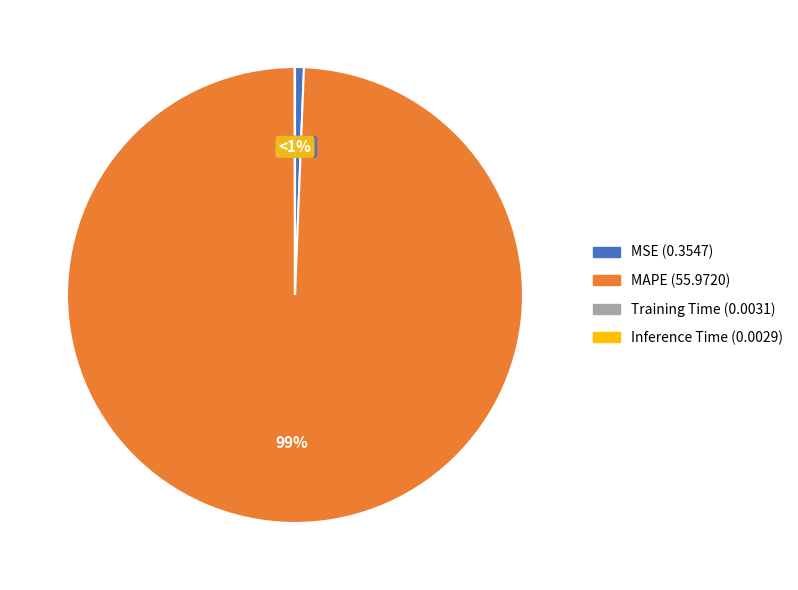

How many segments does this pie chart have?

4